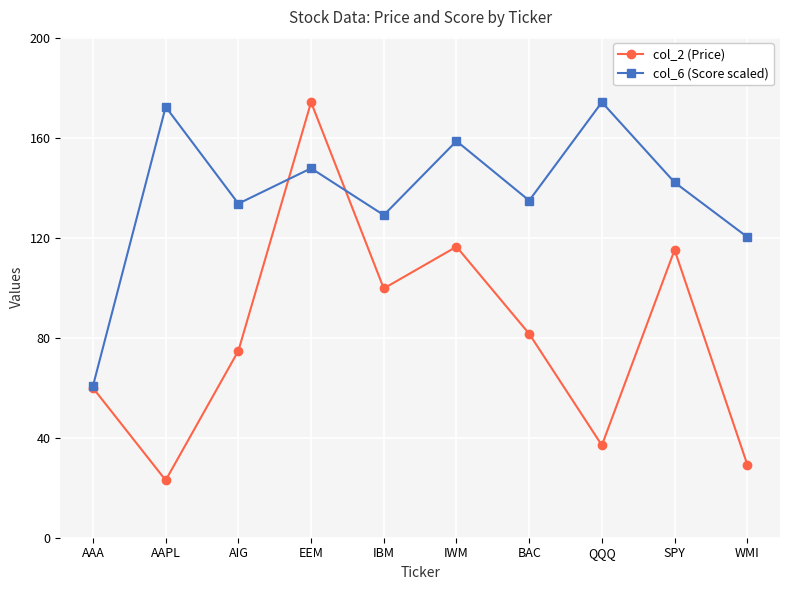

What are all the series names shown in the legend?

col_2 (Price), col_6 (Score scaled)